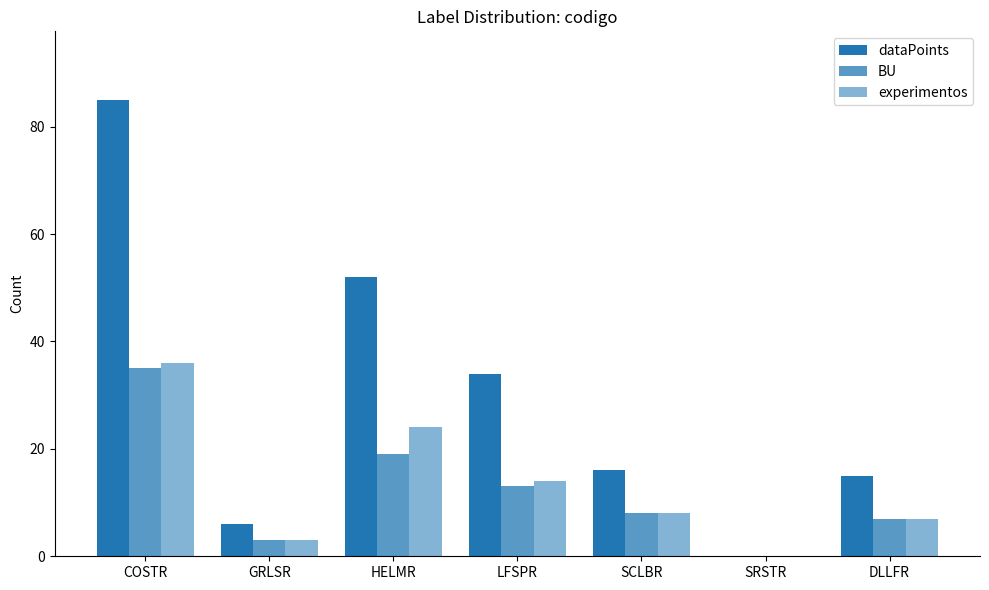

Are the bars grouped side by side (vs. stacked)?

Yes